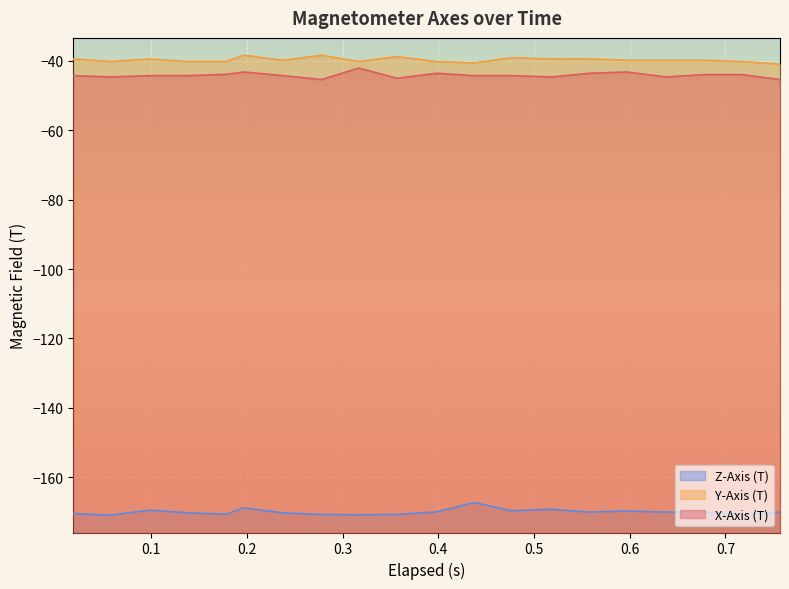

What is the maximum value for Y-Axis (T)?

-38.4